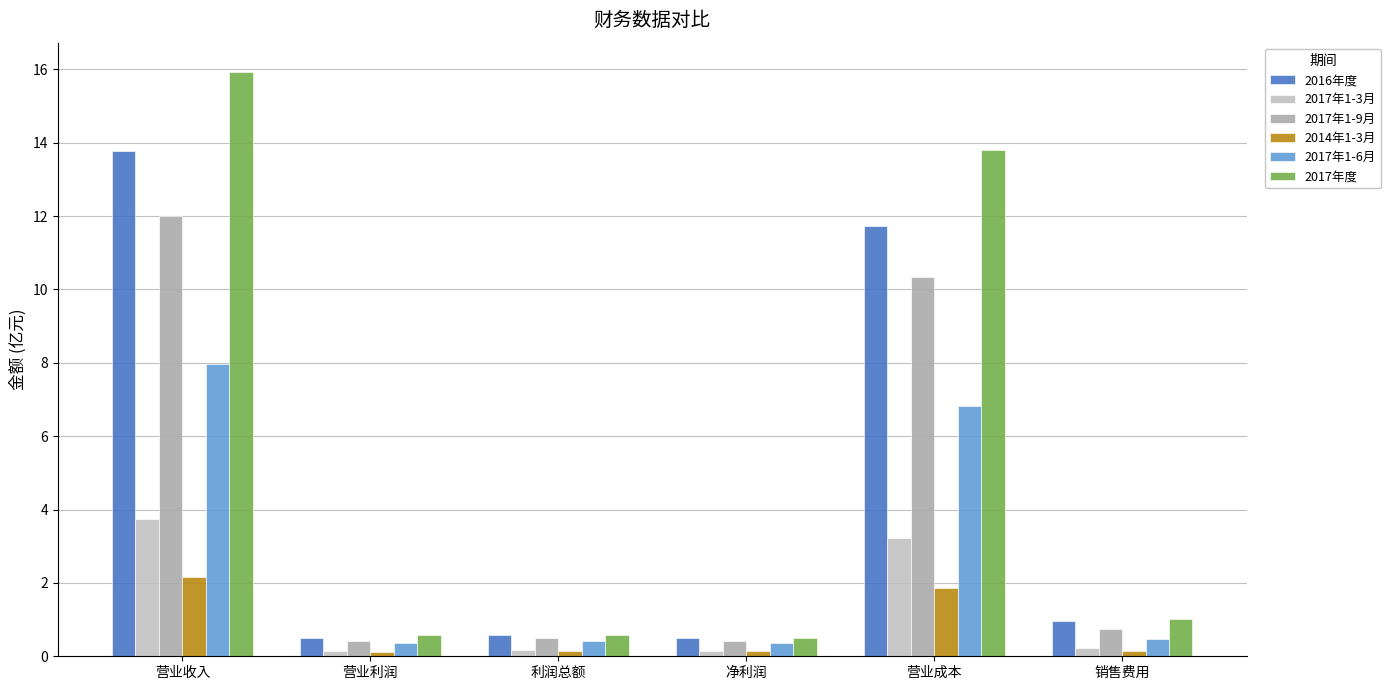

What is the difference between the maximum and minimum values in the 2016年度 series?

13.3